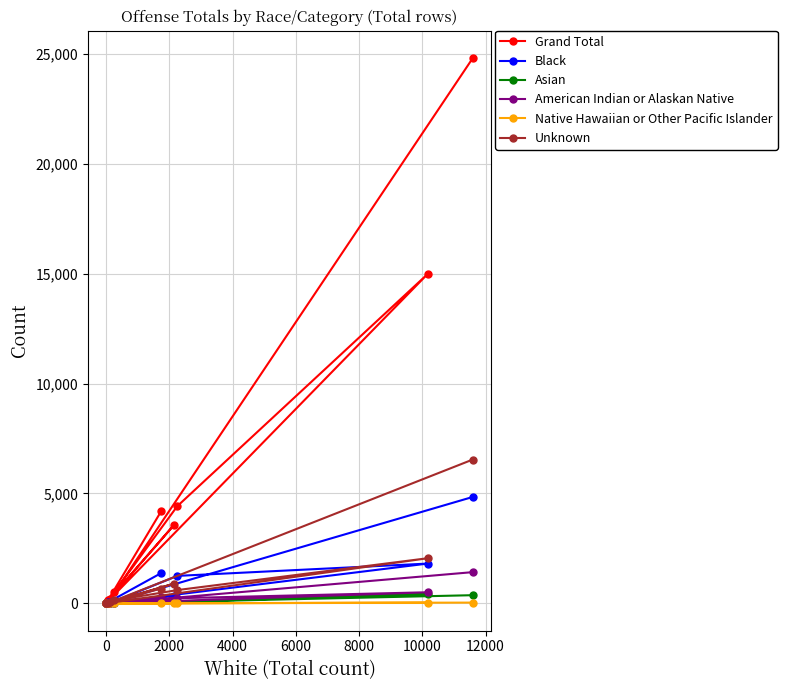

True or false: Unknown and Native Hawaiian or Other Pacific Islander cross at least once.

False